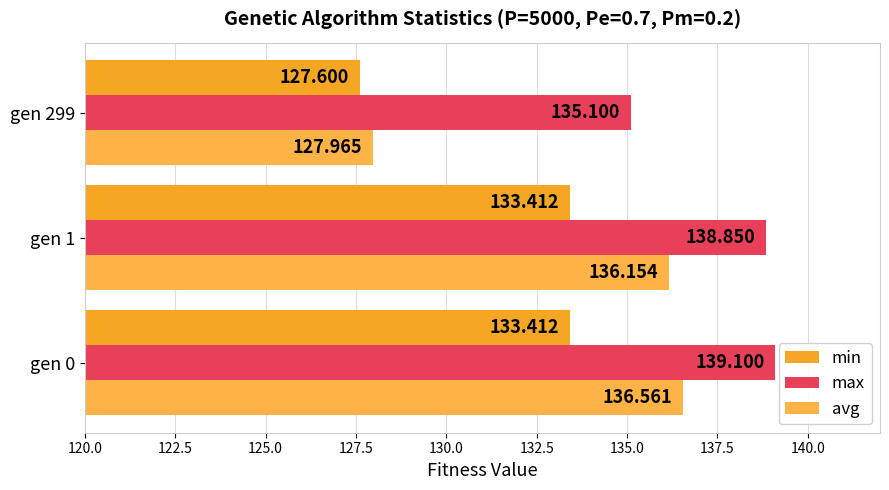

How many data points does each series have?

3